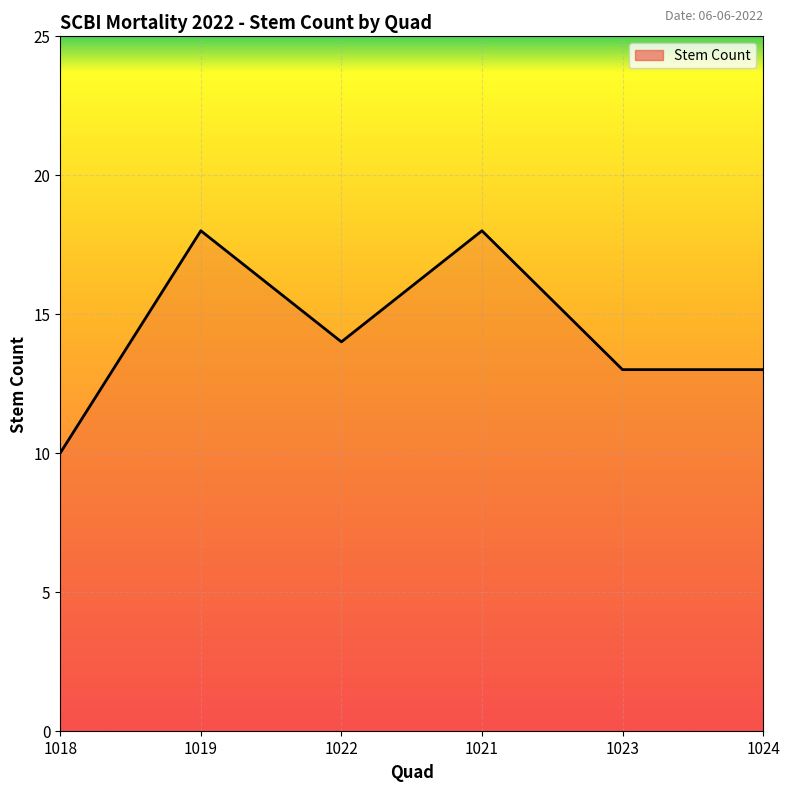

What is the sum of all values?

86